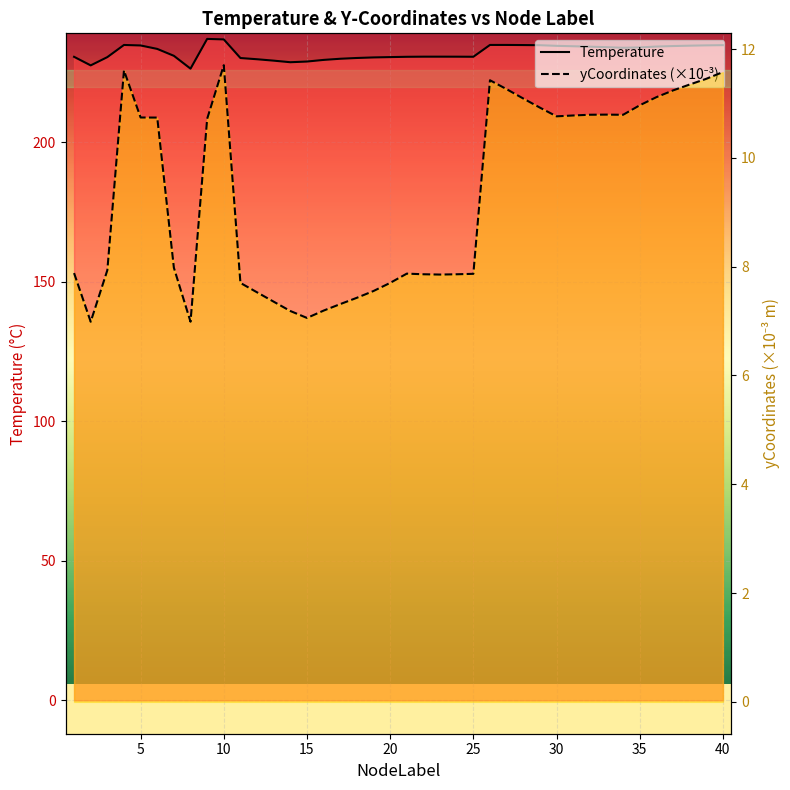

Reading left to right, transcribe all the data shown in this chart.

Temperature: 230.7	227.6	230.6	234.9	234.7	233.5	231.0	226.4	237.1	236.9	230.2	229.8	229.3	228.7	229.0	229.6	230.0	230.3	230.5	230.6	230.7	230.7	230.7	230.7	230.7	234.9	234.9	234.9	234.8	234.6	234.5	234.3	234.1	233.9	234.0	234.3	234.5	234.7	234.8	234.9
yCoordinates (×10⁻³): 7.9	7.0	7.9	11.6	10.7	10.7	8.0	7.0	10.7	11.7	7.7	7.5	7.4	7.2	7.1	7.2	7.3	7.4	7.6	7.7	7.9	7.9	7.9	7.9	7.9	11.4	11.3	11.1	10.9	10.8	10.8	10.8	10.8	10.8	11.0	11.1	11.2	11.3	11.5	11.6